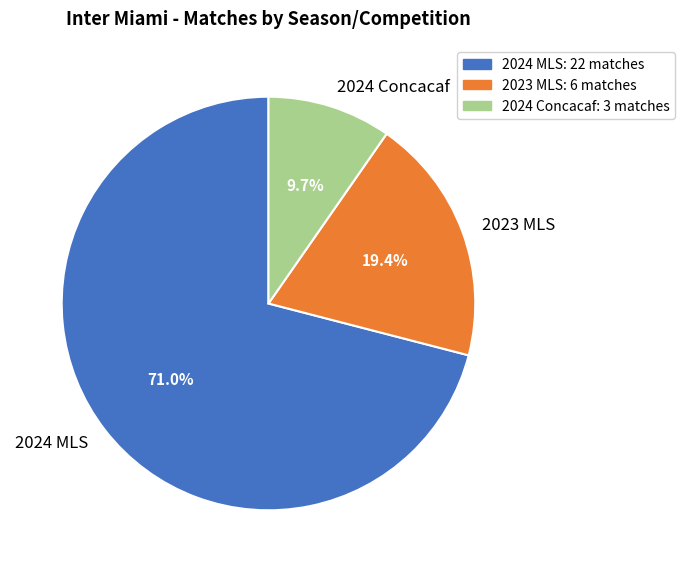

Which has a higher value, 2024 Concacaf or 2024 MLS?

2024 MLS